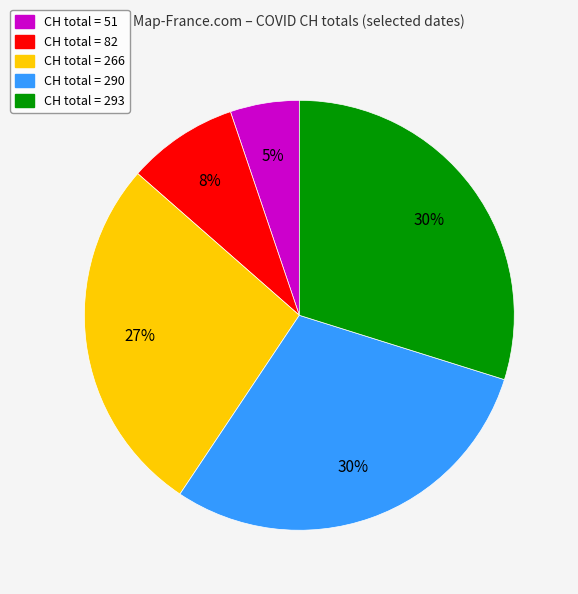

Is there any slice that represents more than half of the pie?

No